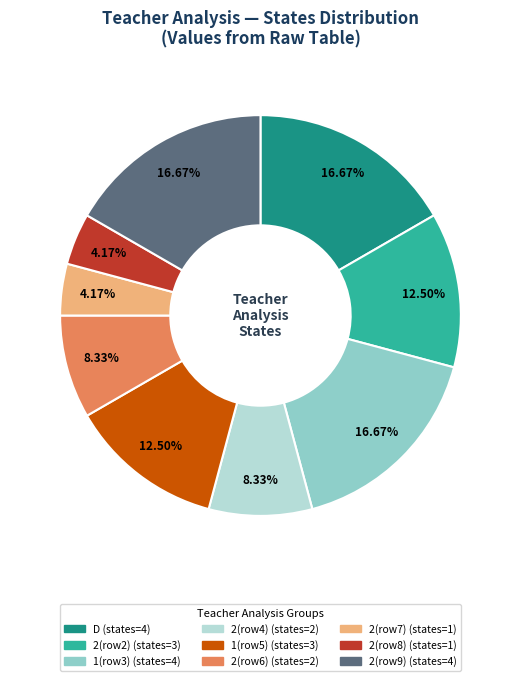

Is there any slice that represents more than half of the pie?

No